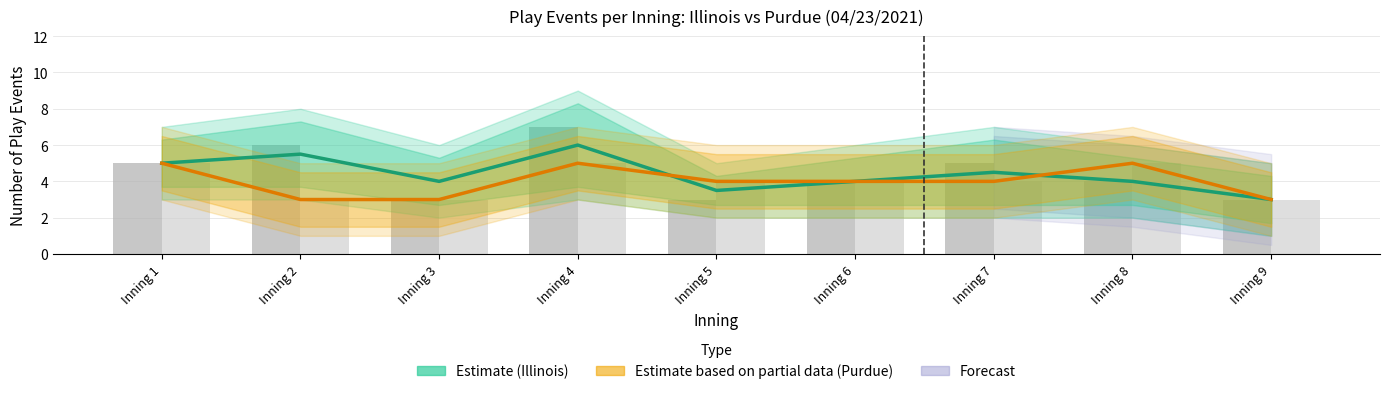

Are the bars grouped side by side (vs. stacked)?

Yes